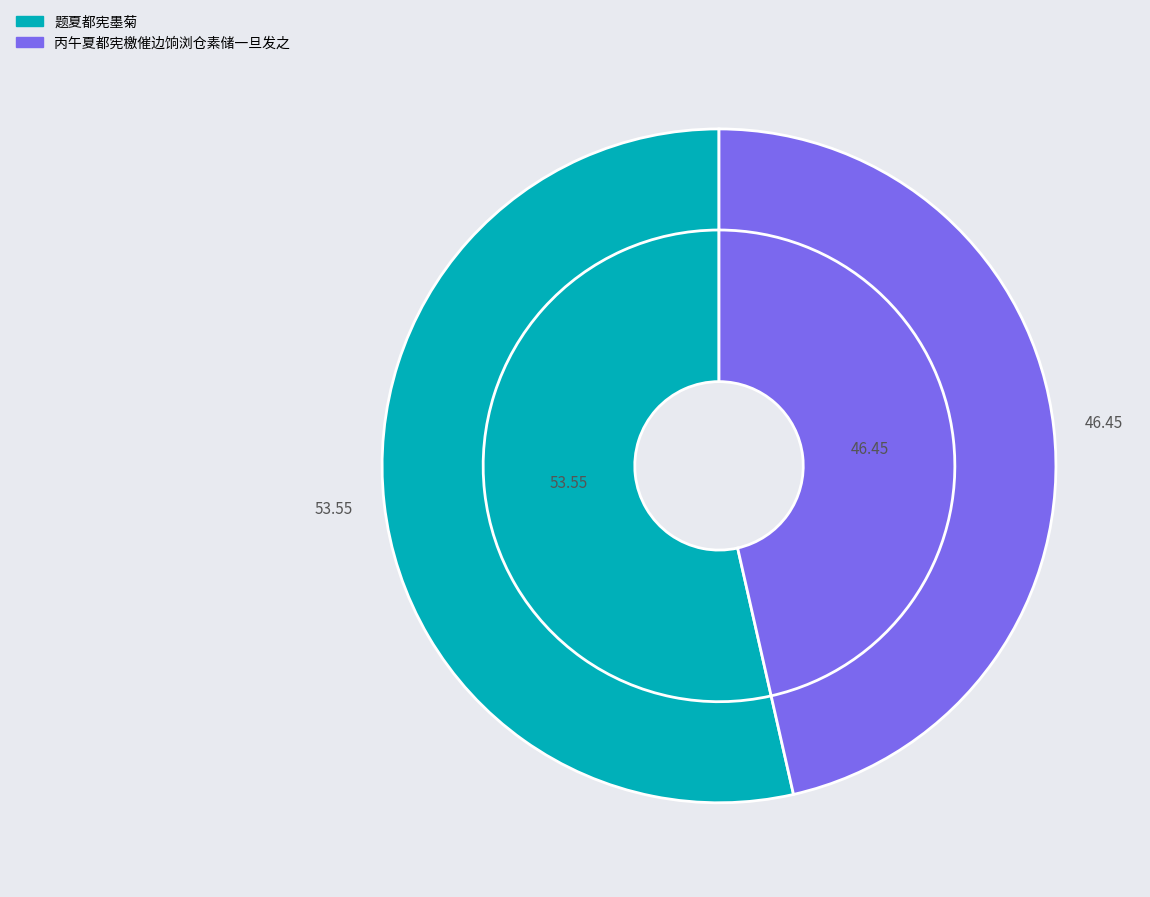

Is it true that 题夏都宪墨菊 is 66% of the pie?

False